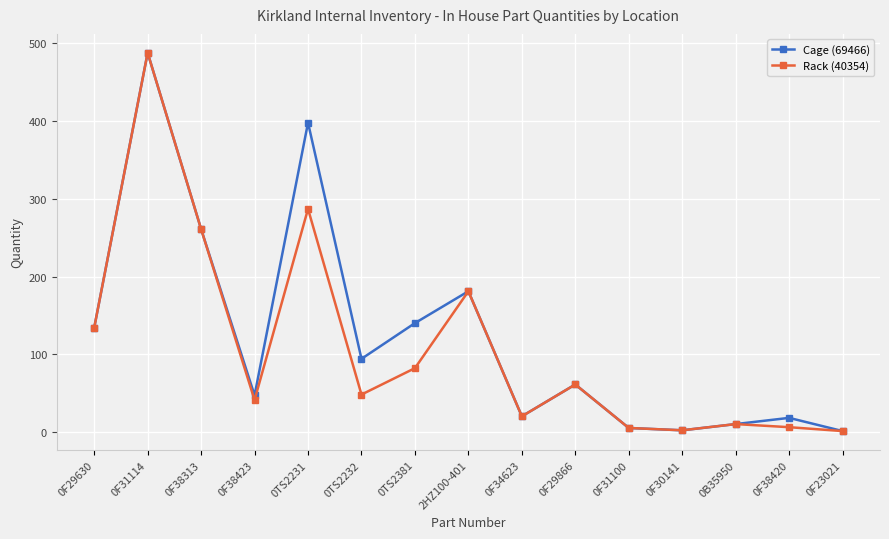

What is the difference between the Rack (40354) values at 2HZ100-401 and 0F29630?

47